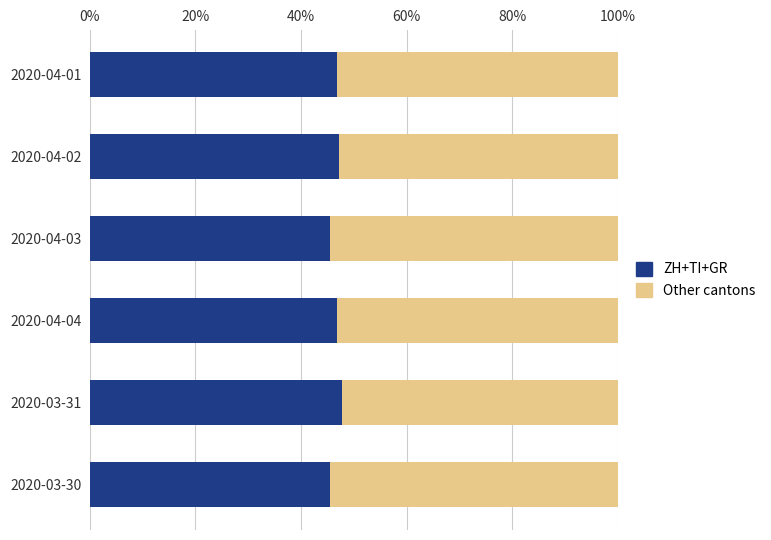

What is the total value across all series at 2020-03-31?

100.0